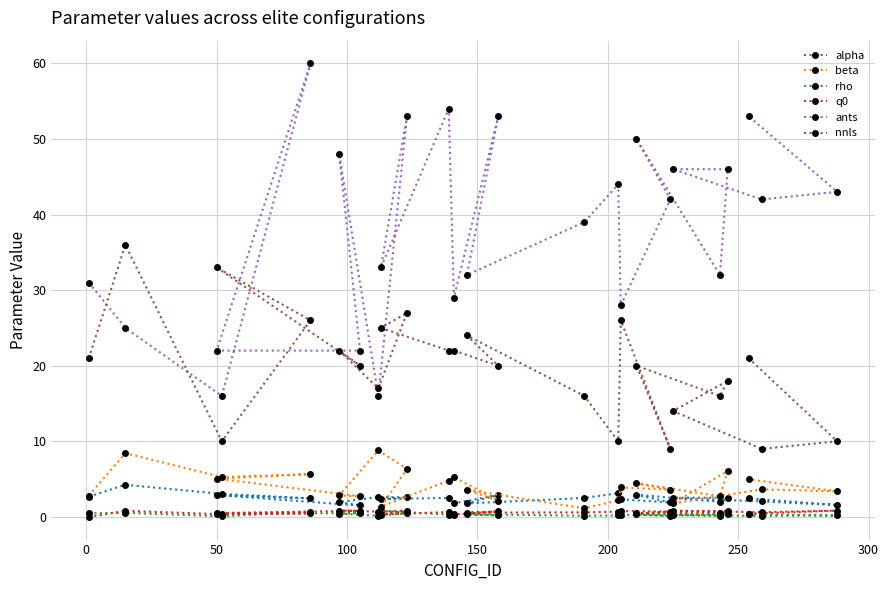

Reading left to right, what are all the values shown in this chart?

alpha: 2.7	4.2	3.0	2.5	2.9	1.5	1.9	2.6	2.6	2.4	2.5	1.8	2.9	1.8	2.5	3.1	2.3	1.9	2.9	2.0	2.5	2.5	2.0	1.6	2.5
beta: 2.8	8.4	5.3	5.7	5.1	2.7	2.8	8.8	6.3	1.4	4.8	5.3	2.2	3.6	1.1	2.2	3.9	3.6	4.5	2.7	6.1	1.8	3.6	3.4	5.0
rho: 0.5	0.5	0.1	0.7	0.4	0.5	0.4	0.2	0.5	0.8	0.3	0.4	0.2	0.4	0.1	0.2	0.3	0.1	0.3	0.2	0.3	0.2	0.1	0.2	0.3
q0: 0.0	0.8	0.3	0.5	0.5	0.8	0.8	0.7	0.8	0.3	0.6	0.3	0.7	0.6	0.6	0.7	0.8	0.7	0.5	0.5	0.8	0.8	0.6	0.8	0.4
ants: 31.0	25.0	16.0	60.0	22.0	22.0	48.0	16.0	53.0	33.0	54.0	29.0	53.0	32.0	39.0	44.0	28.0	42.0	50.0	32.0	46.0	46.0	42.0	43.0	53.0
nnls: 21.0	36.0	10.0	26.0	33.0	20.0	22.0	17.0	27.0	25.0	22.0	22.0	20.0	24.0	16.0	10.0	26.0	9.0	20.0	16.0	18.0	14.0	9.0	10.0	21.0